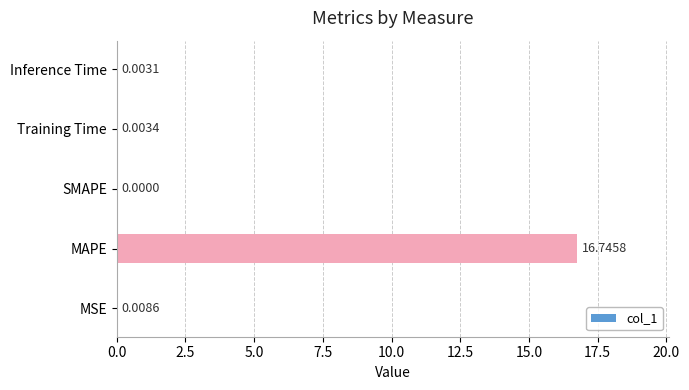

How many values are above zero?

4